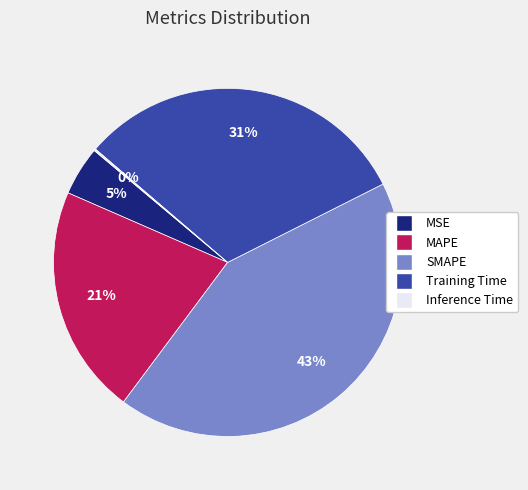

Approximately how many times larger is the value at MAPE compared to SMAPE?

0.5